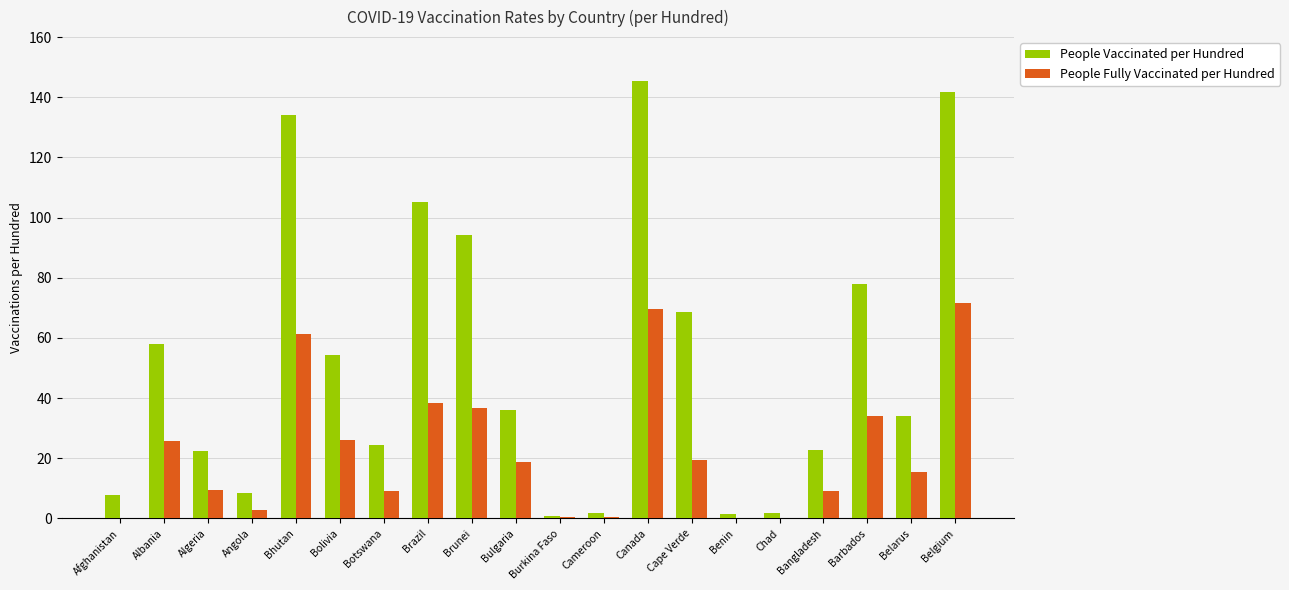

Is it true that People Vaccinated per Hundred equals 36.0 at Bulgaria?

True